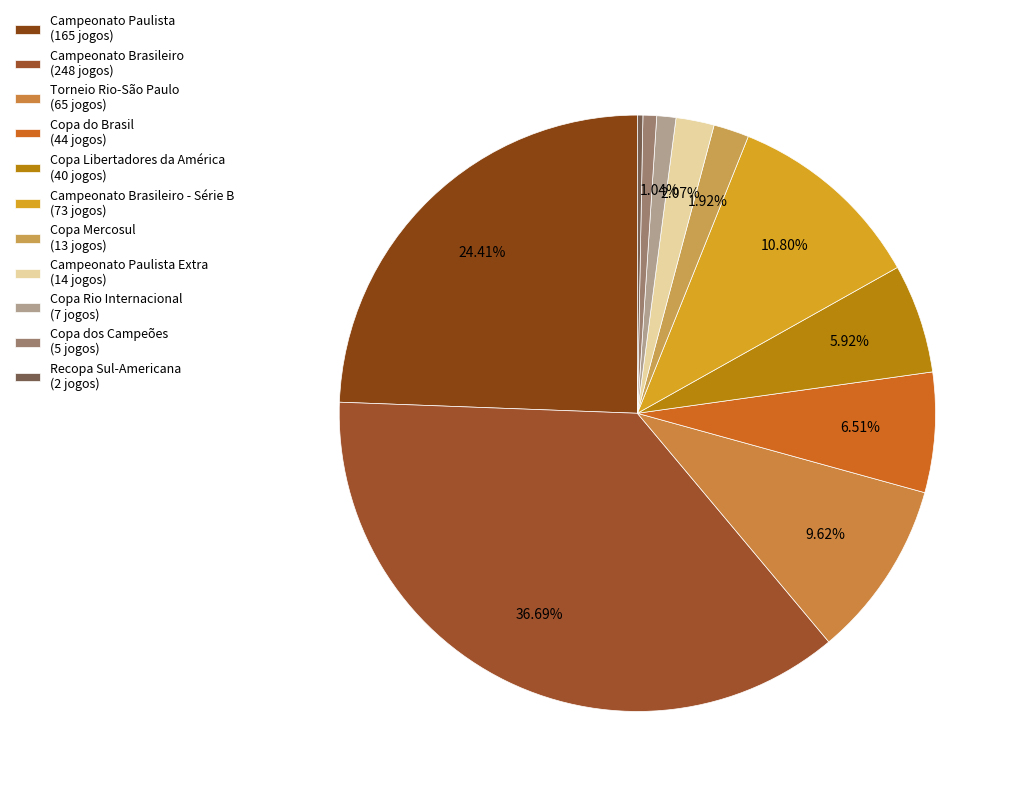

To the nearest percent, what is the average slice percentage?

9%